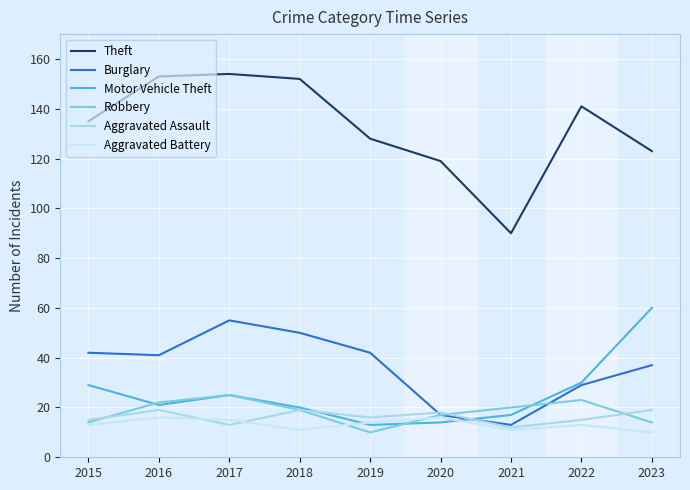

Rank the series at 2020 from highest to lowest value.

Theft, Aggravated Assault, Burglary, Robbery, Aggravated Battery, Motor Vehicle Theft